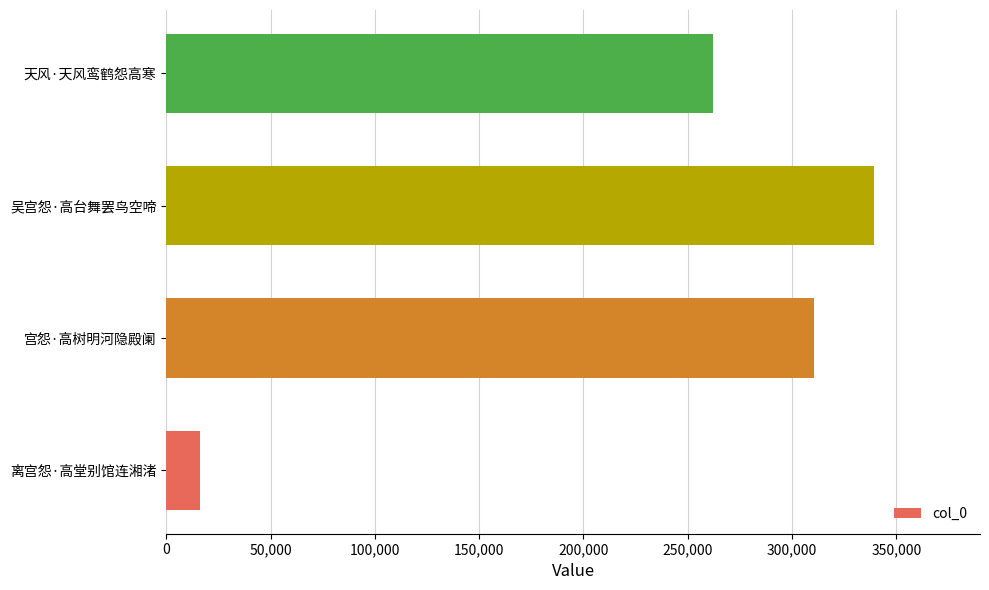

The value at 宫怨·高树明河隐殿阑 is 422898. True or false?

False